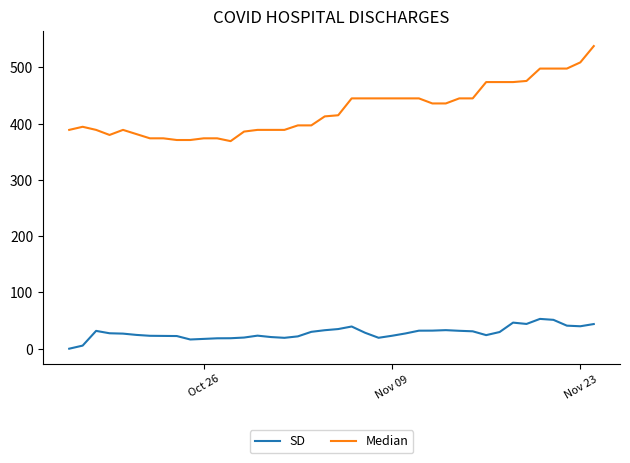

What is the difference between the maximum and minimum values in the Median series?

169.0